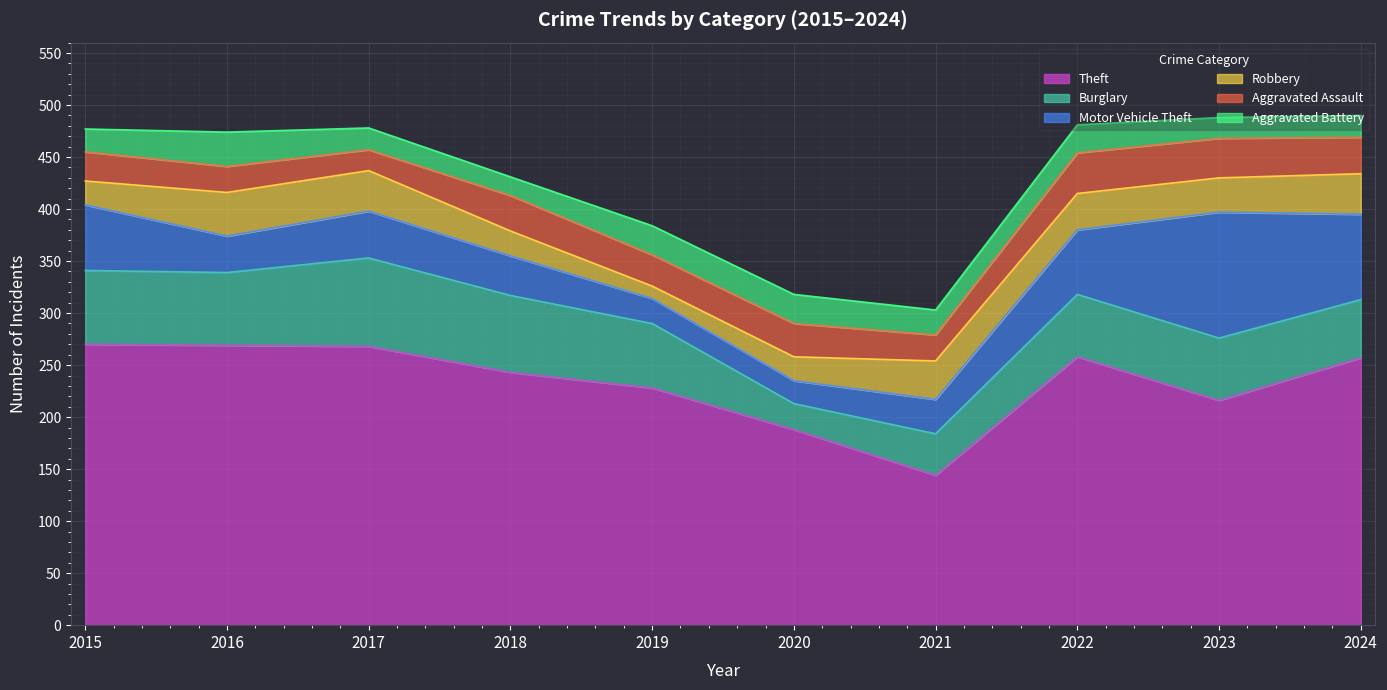

How many lines are shown in the chart?

6